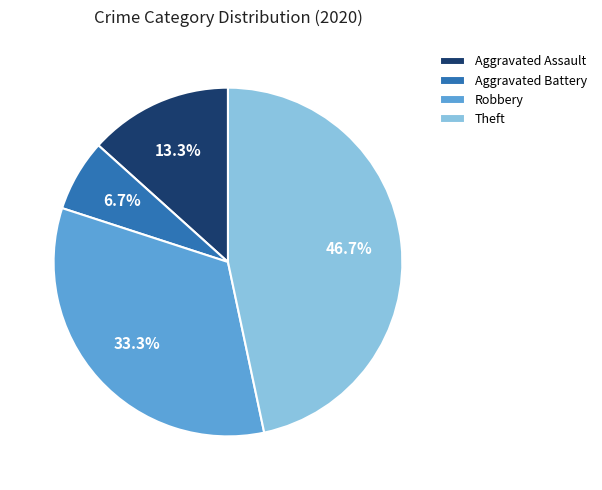

Between Theft and Aggravated Battery, which is larger?

Theft